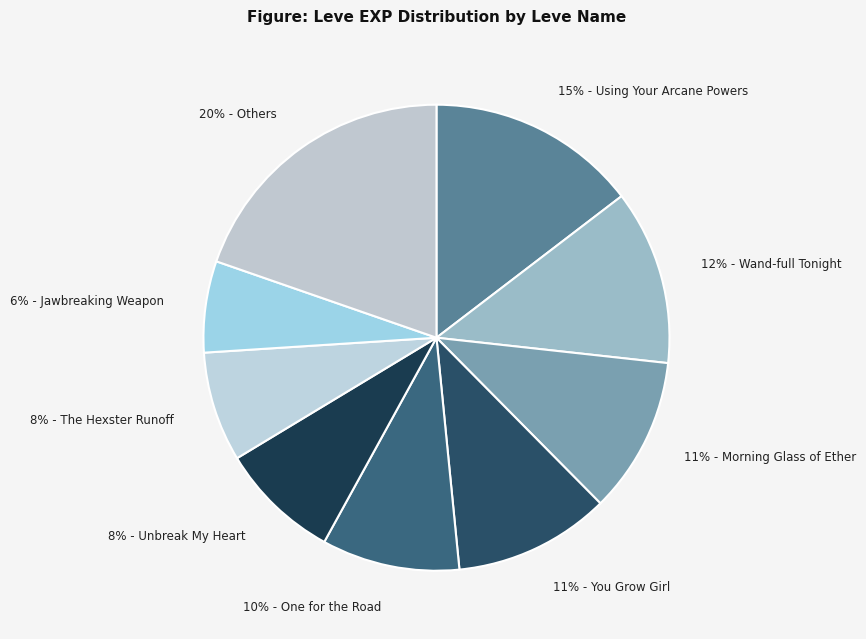

What percentage is the 6% - Jawbreaking Weapon slice, to the nearest percent?

6%